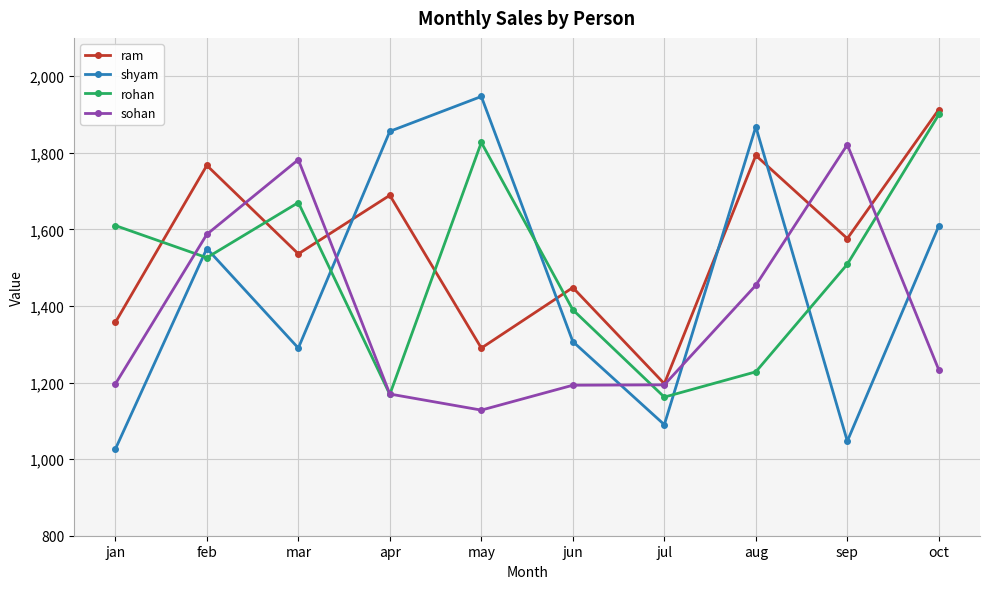

What is the approximate value of rohan at may, to the nearest 100?

1800